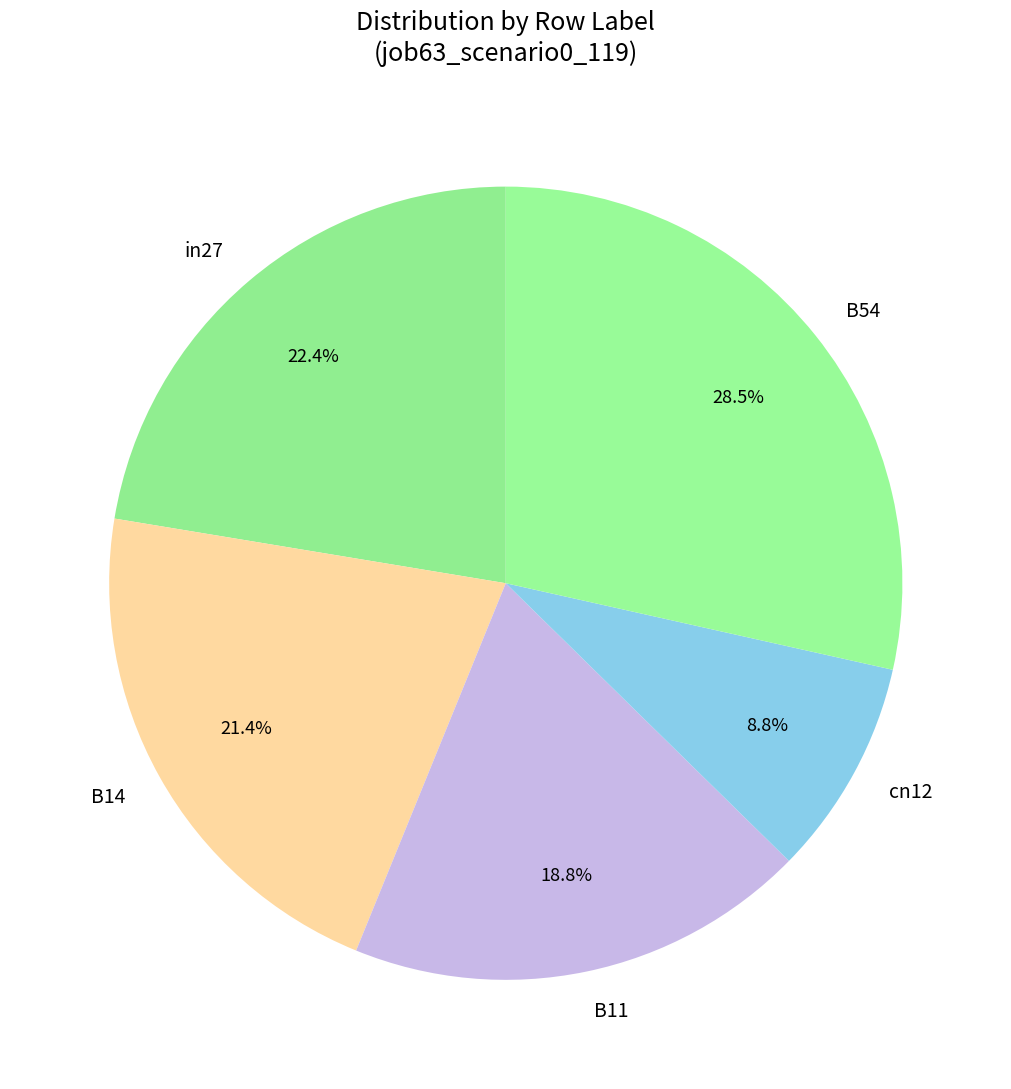

To the nearest percent, what is the difference between the largest and smallest slice percentages?

20%